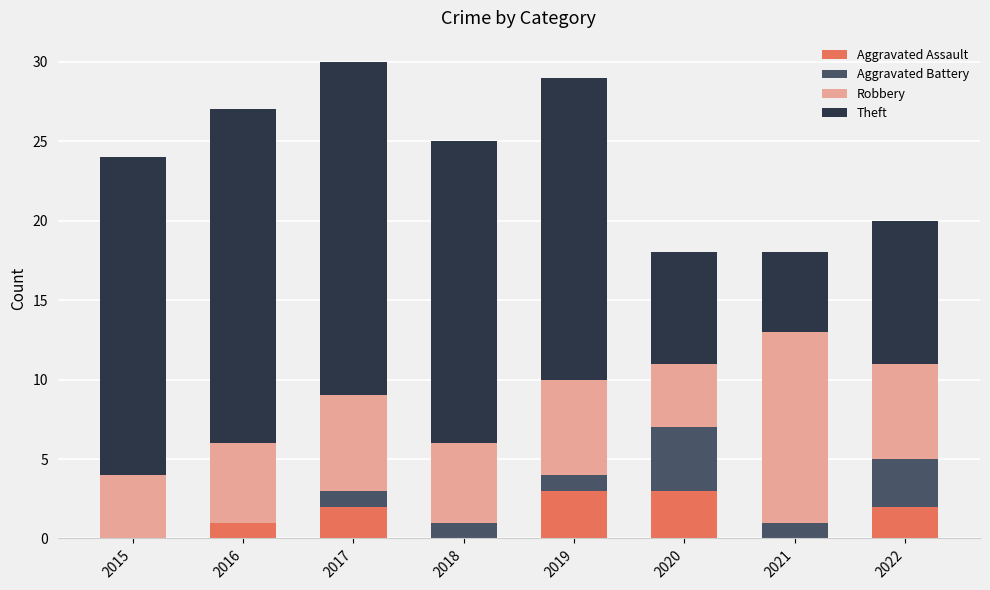

Does the chart contain stacked bars?

Yes